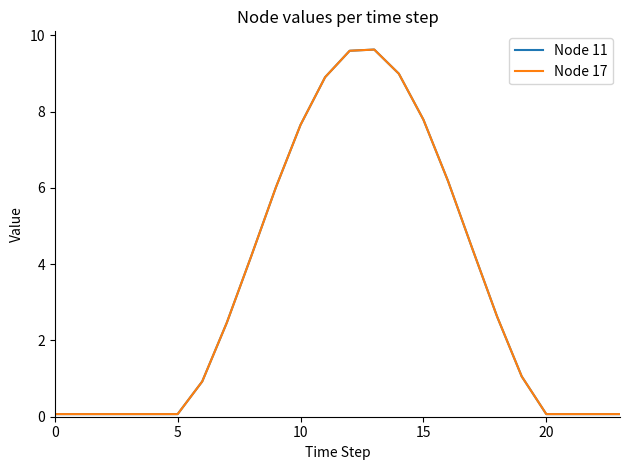

What is the minimum value shown in the chart?

0.1